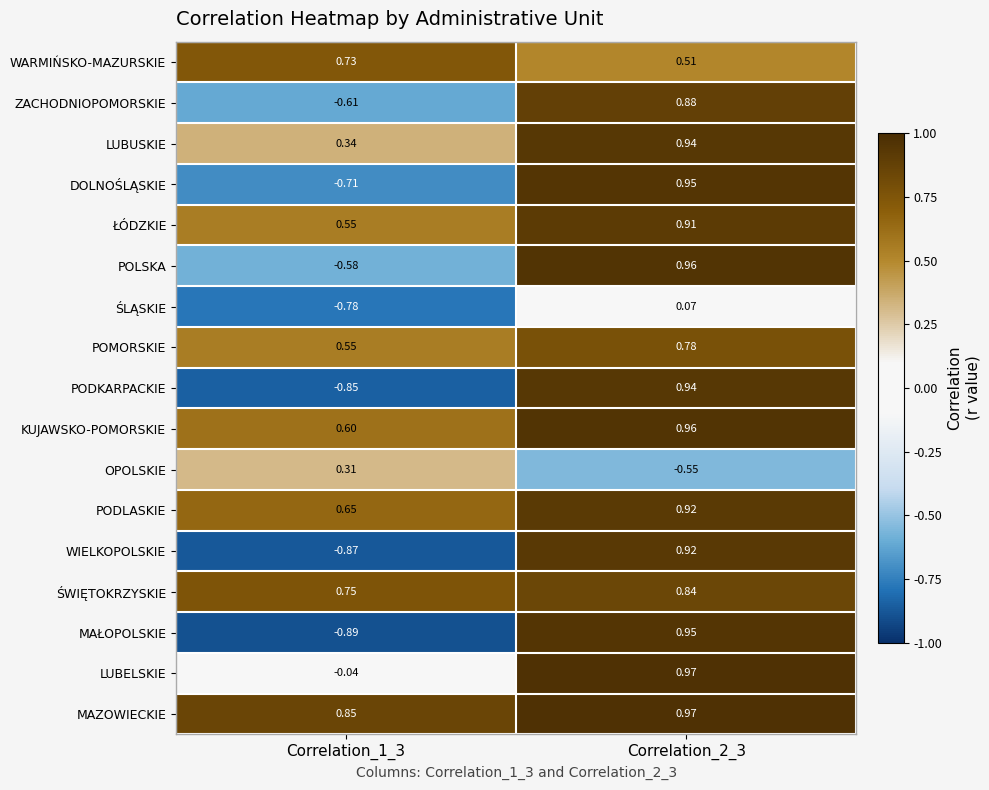

At how many categories does at least one series exceed 0?

2